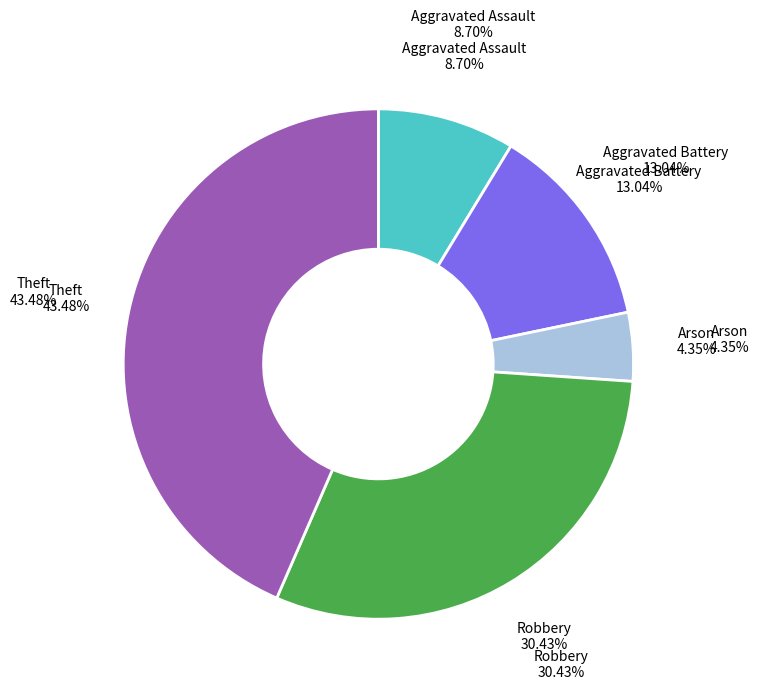

To the nearest percent, what portion does Theft represent?

43%